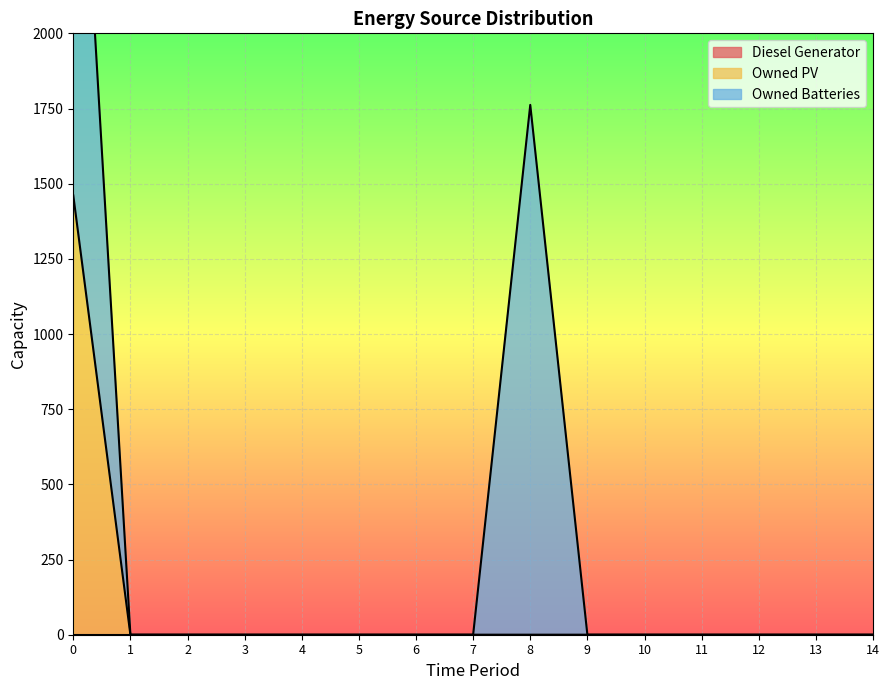

What are all the series names shown in the legend?

Diesel Generator, Owned PV, Owned Batteries